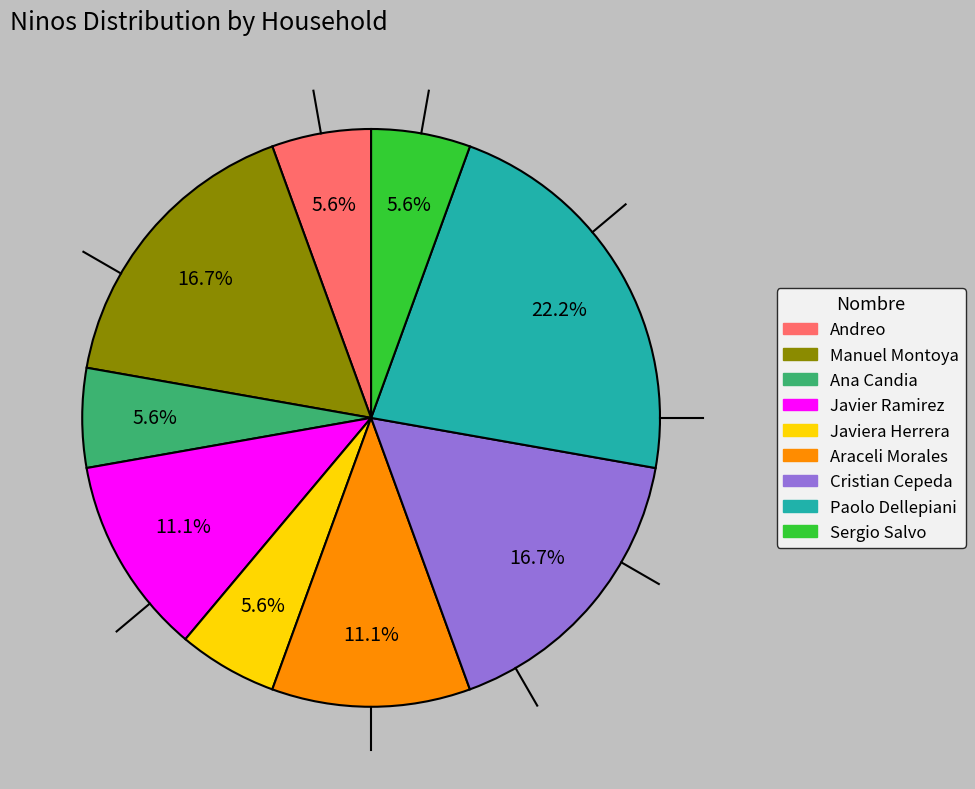

Is there any slice that represents more than half of the pie?

No